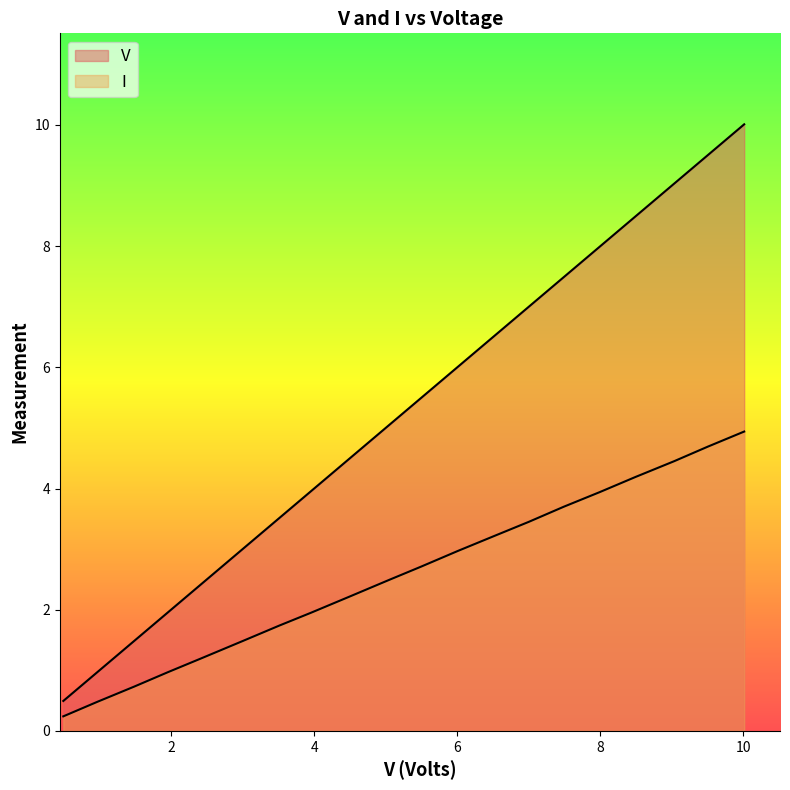

What is the highest value of the V series?

10.0